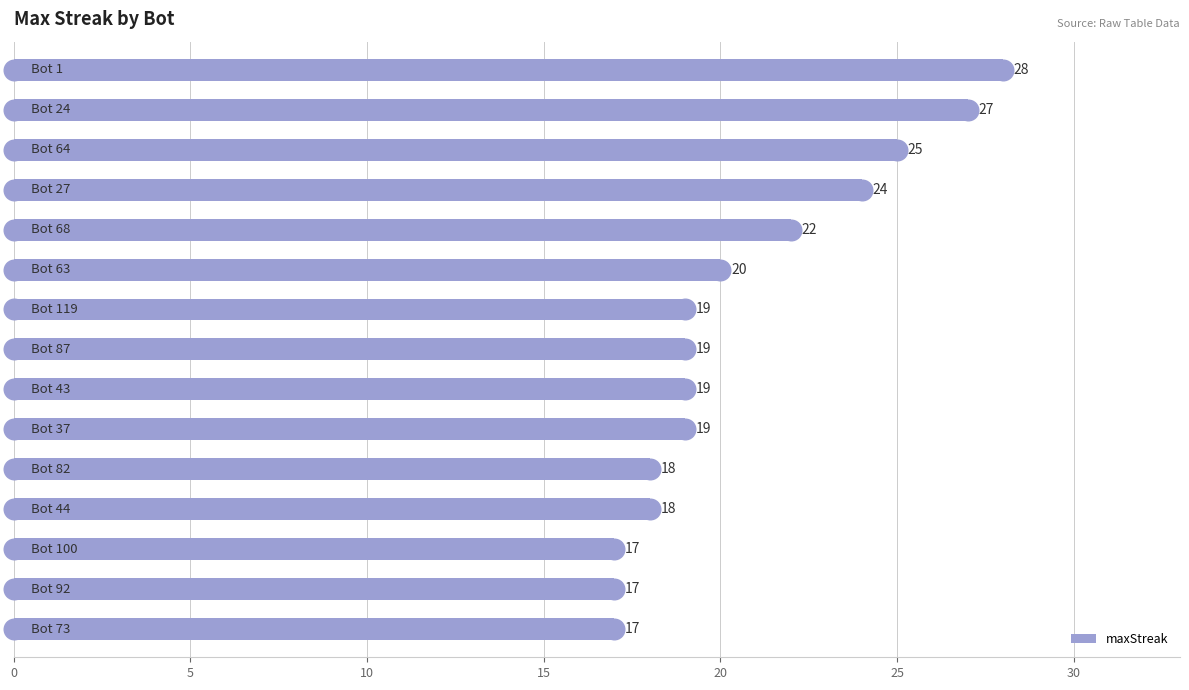

What is the change in value from 0 to 30?

-9